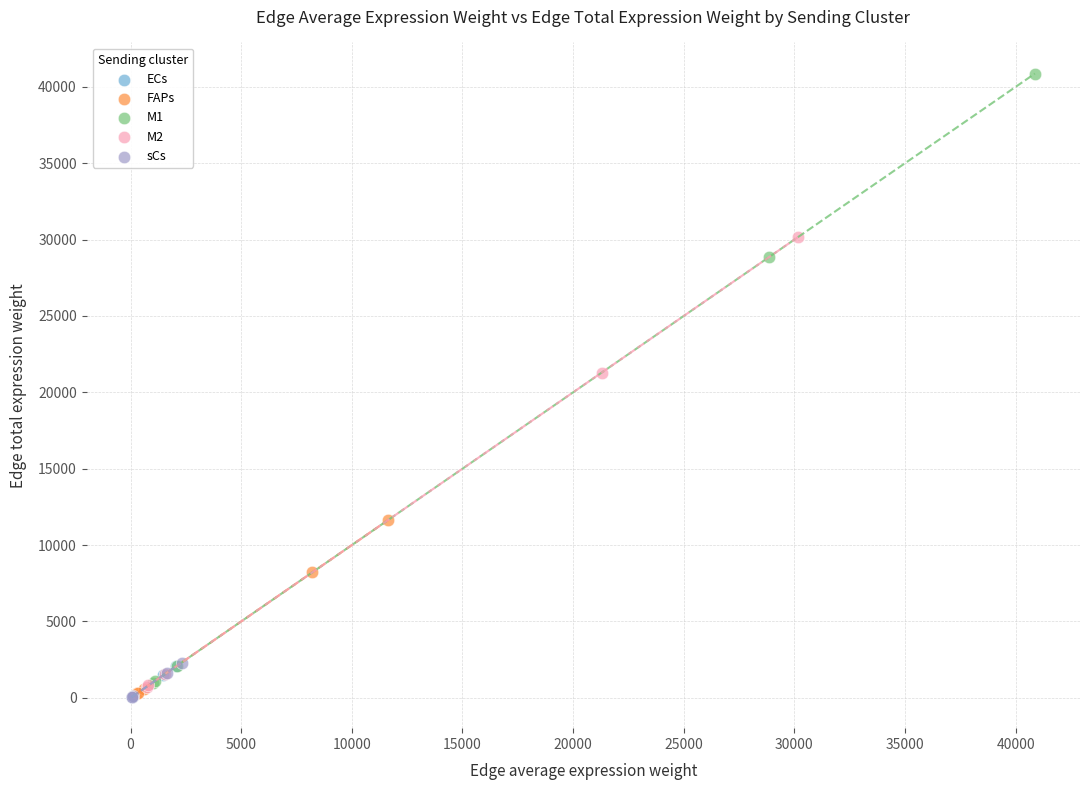

Which series has the largest Y range (max minus min)?

M1